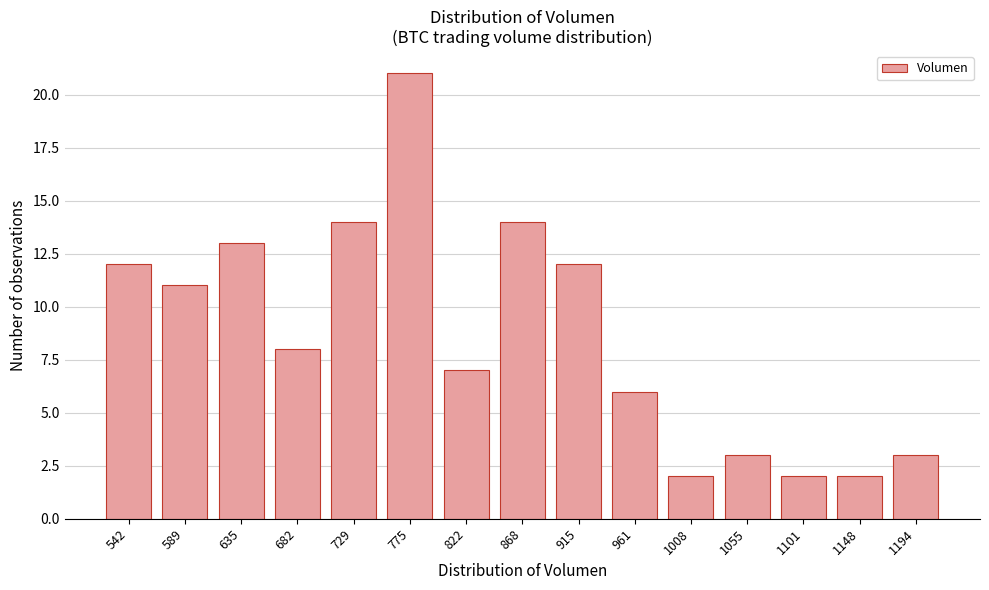

Reading right to left, what are all the values shown in this chart?

3	2	2	3	2	6	12	14	7	21	14	8	13	11	12